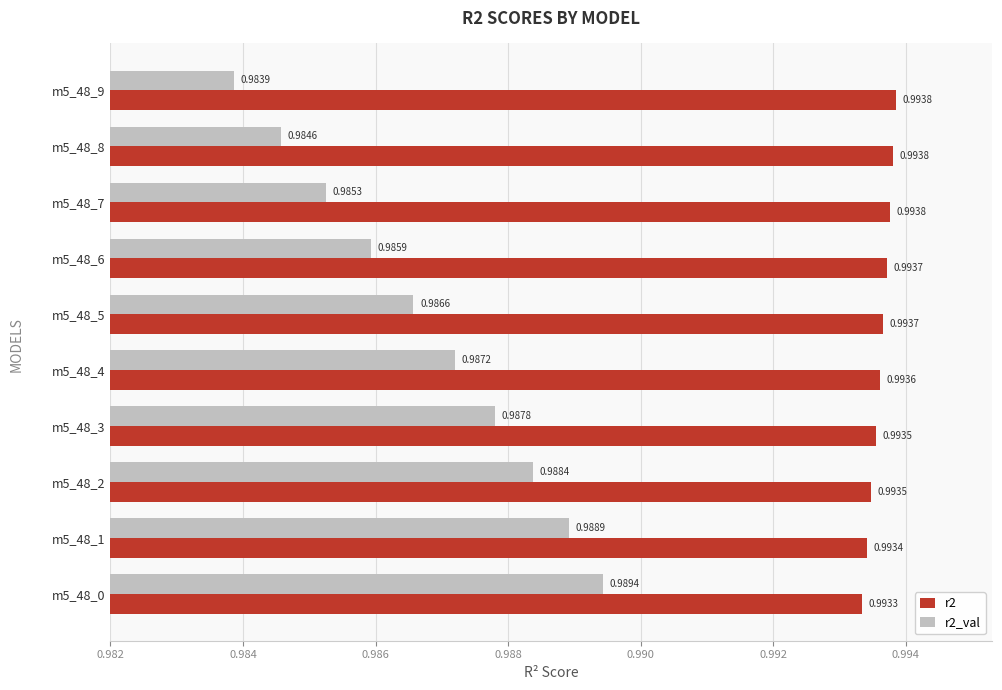

At which category is the sum across all series the highest?

m5_48_0